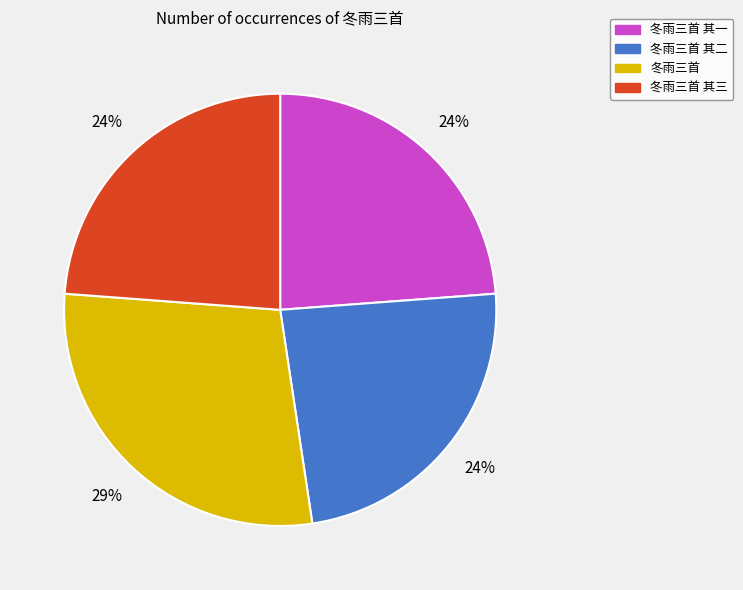

The 冬雨三首 其二 slice represents 31% of the pie. True or false?

False